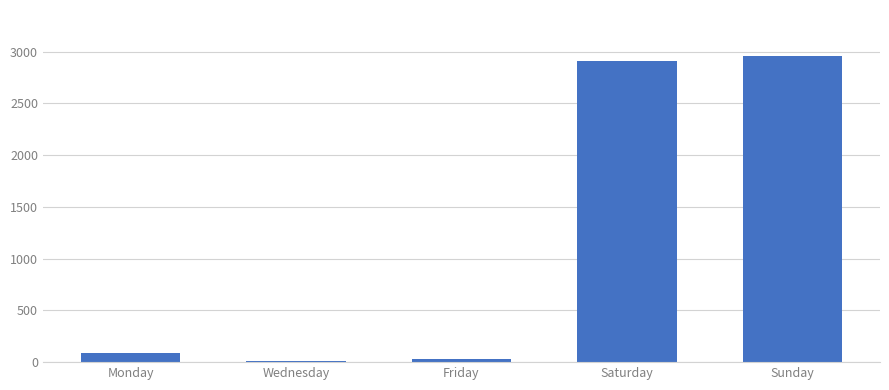

Are the bars horizontal?

No